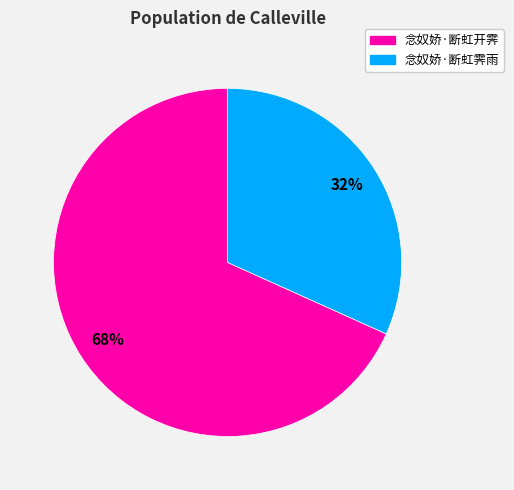

Between 念奴娇·断虹开霁 and 念奴娇·断虹霁雨, which is larger?

念奴娇·断虹开霁